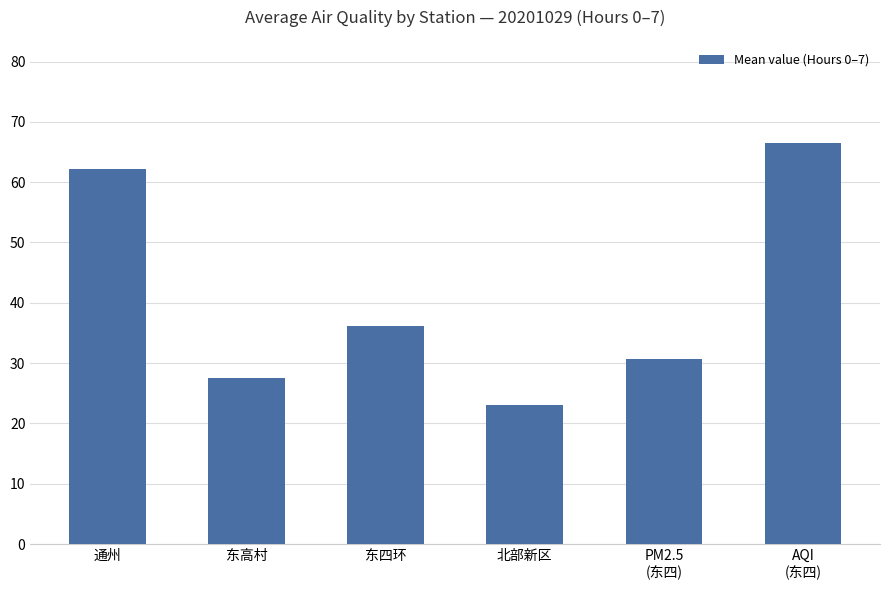

Rank the categories by value from lowest to highest.

北部新区, 东高村, PM2.5
(东四), 东四环, 通州, AQI
(东四)